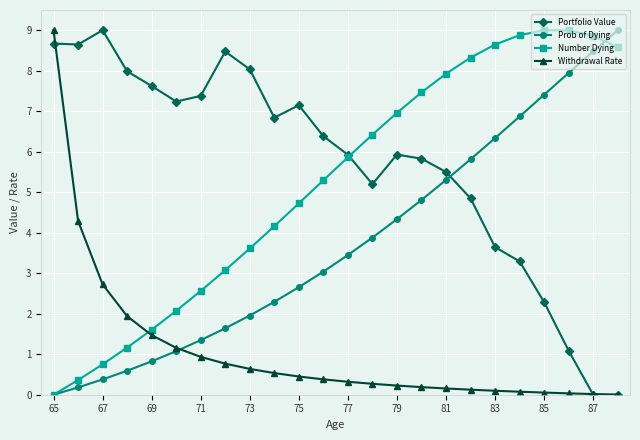

What is the value of the Portfolio Value point at the 9th from the left?

8.0